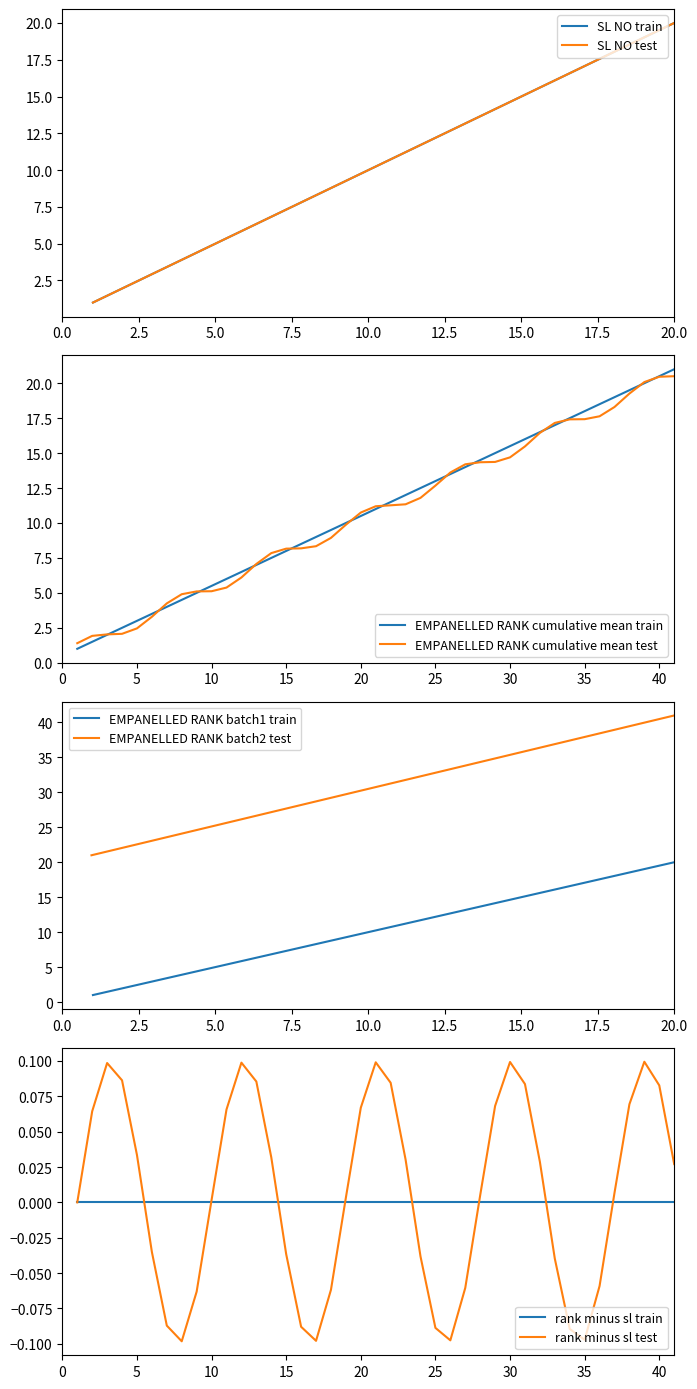

The EMPANELLED RANK batch1 train series shows 8 at 15.0. True or false?

False